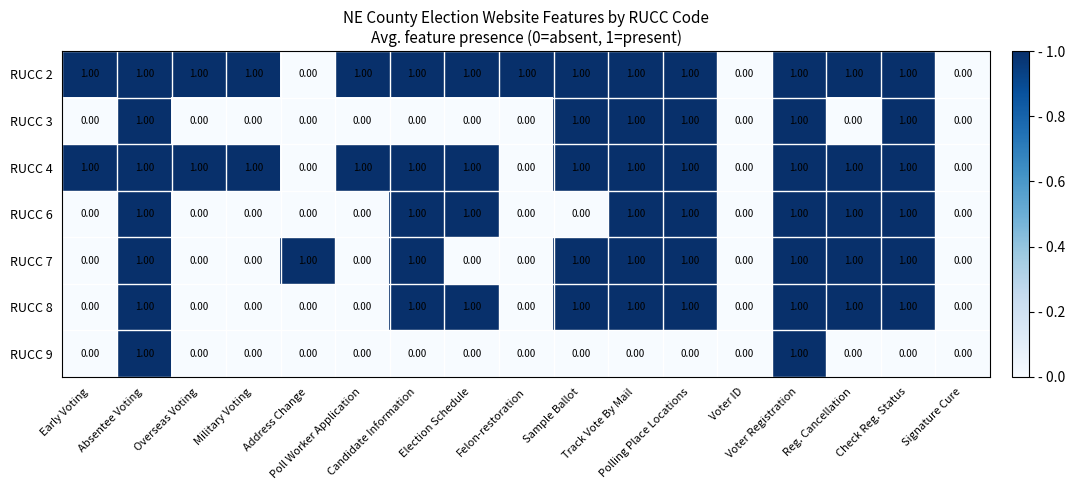

What is the sum of all RUCC 7 values?

9